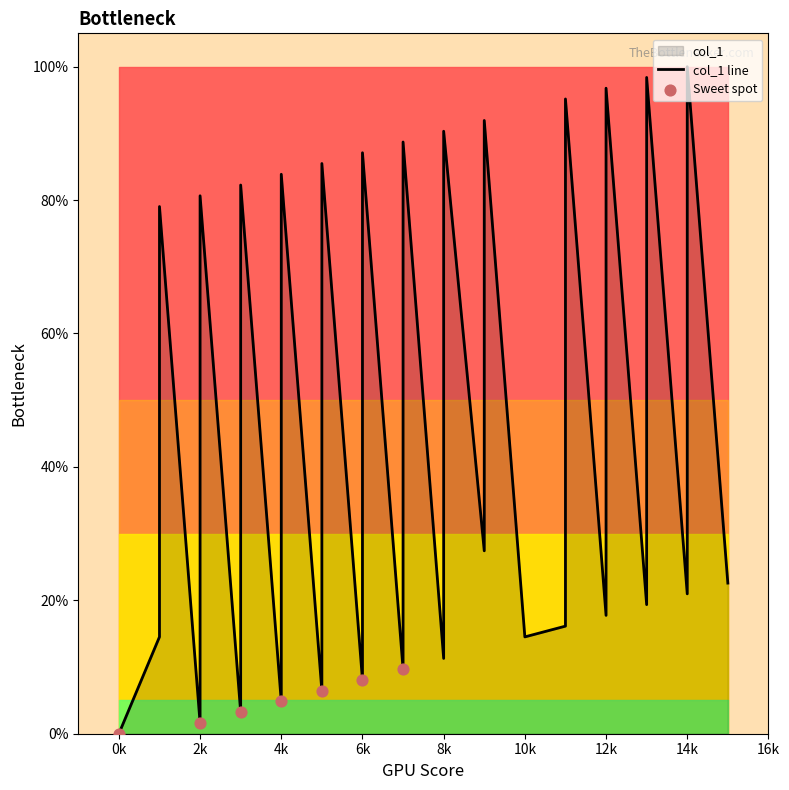

Approximately how many times larger is the value at 4 compared to 1?

0.2